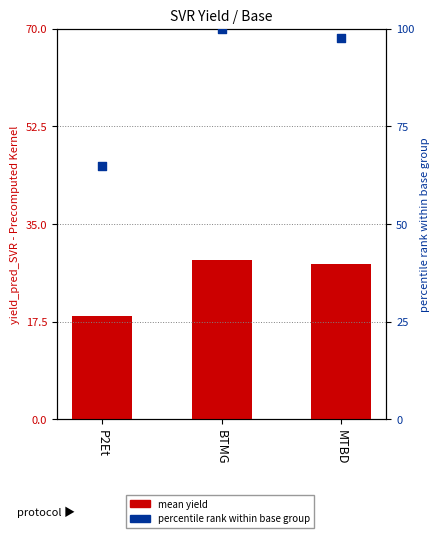

Which series contains the lowest Y value?

mean yield